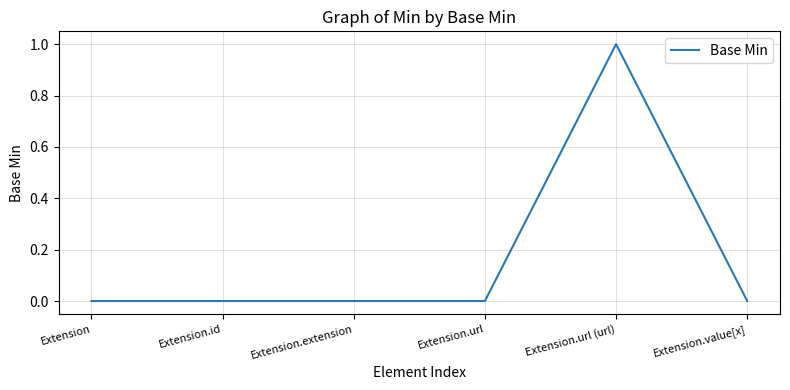

What is the difference between the maximum and minimum values?

1